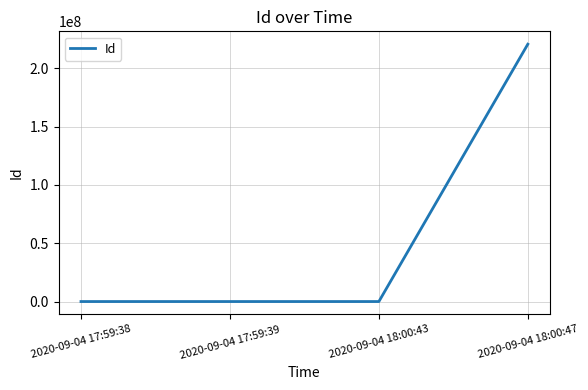

What is the sum of all values?

220635536